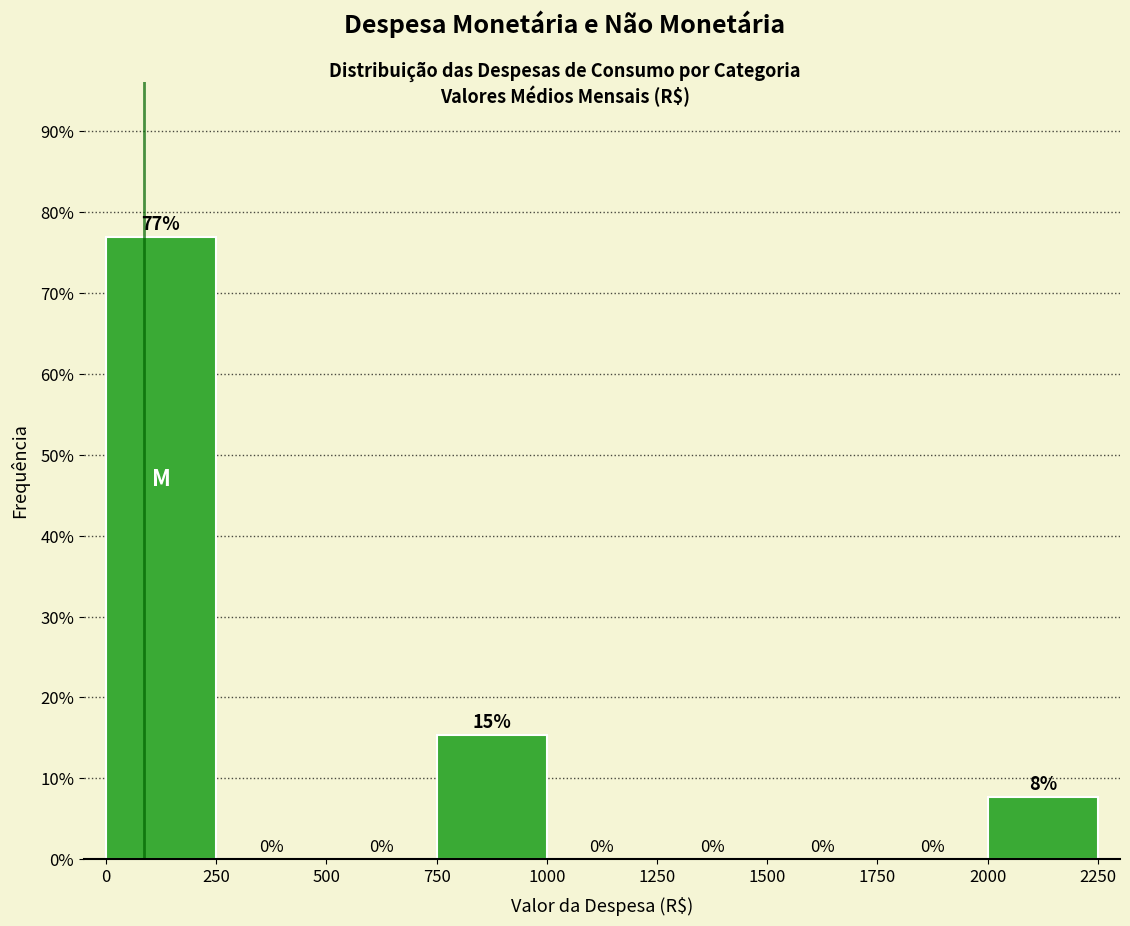

Over which range of the x-axis is the bar tallest?

0 to 250